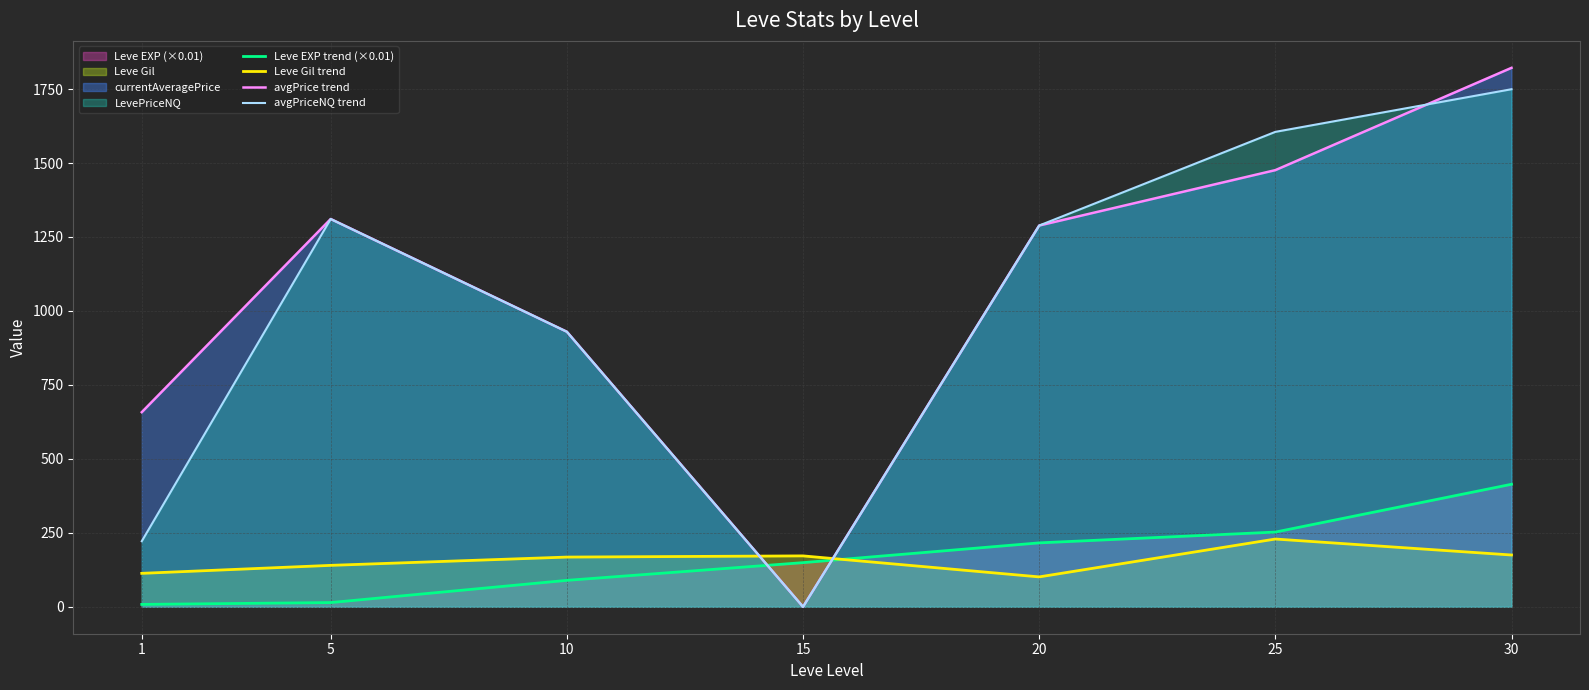

What is the spread (max minus min) of values at 20?

1187.8